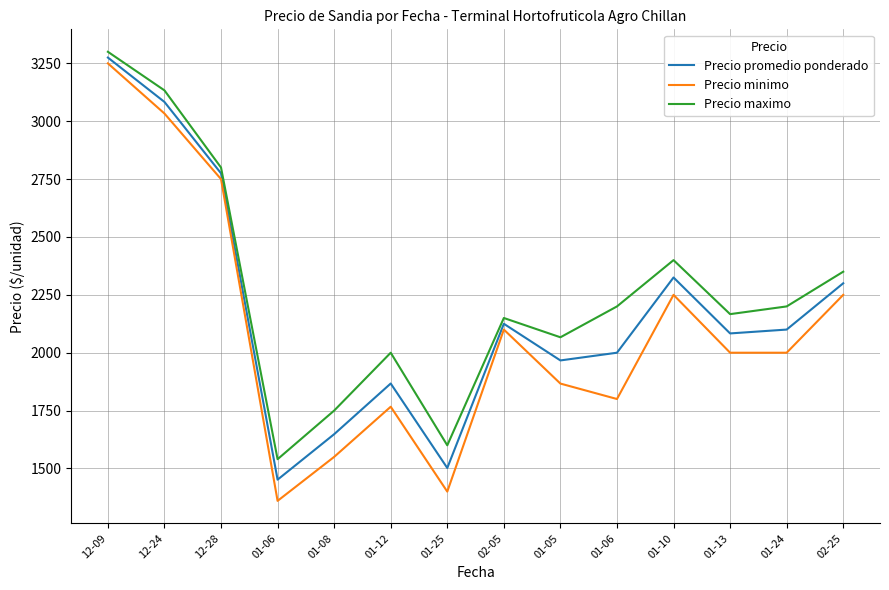

The Precio maximo series shows 1317.7 at 12-09. True or false?

False